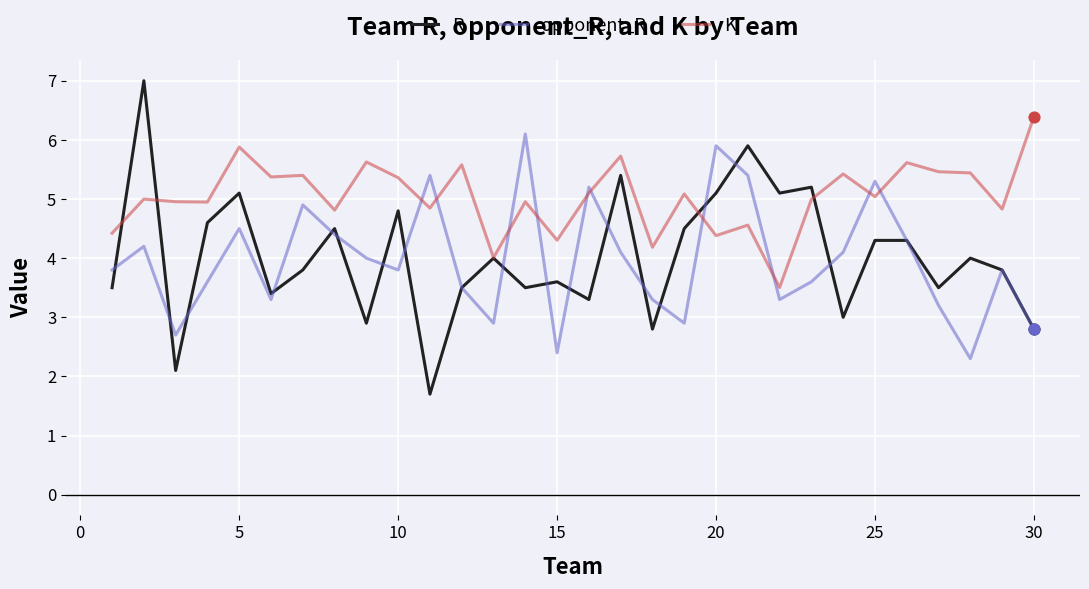

What are all the series names shown in the legend?

R, opponent_R, K